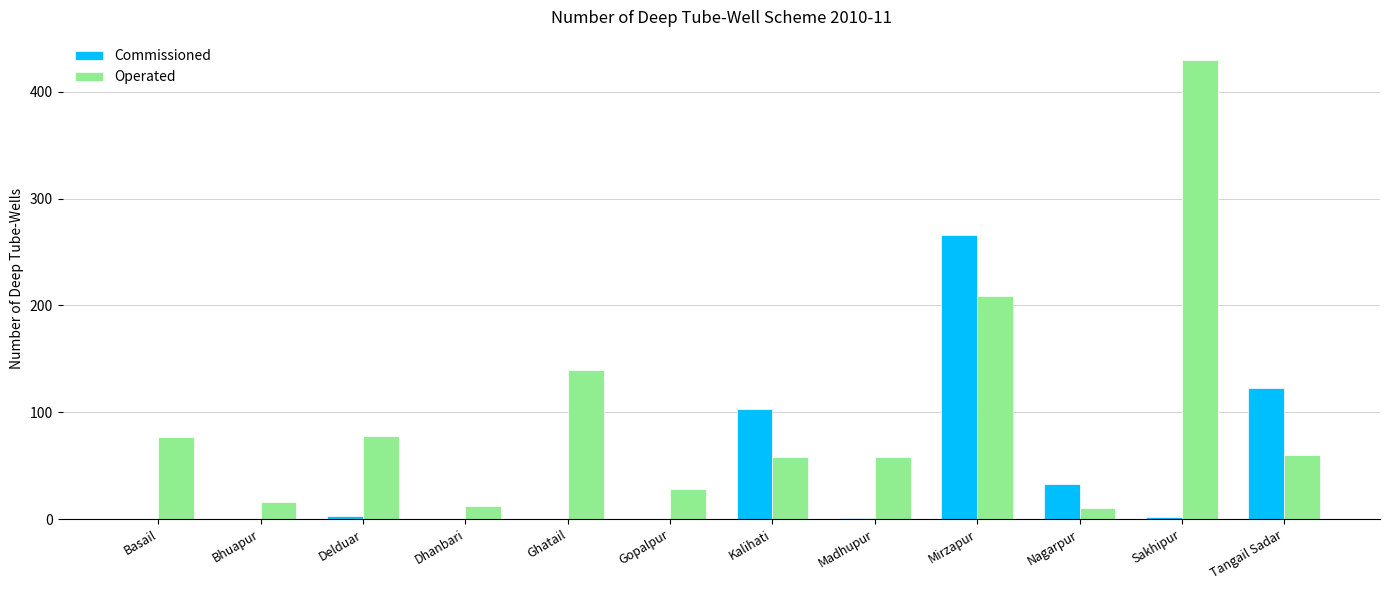

The value of Commissioned at Gopalpur is 0. True or false?

True